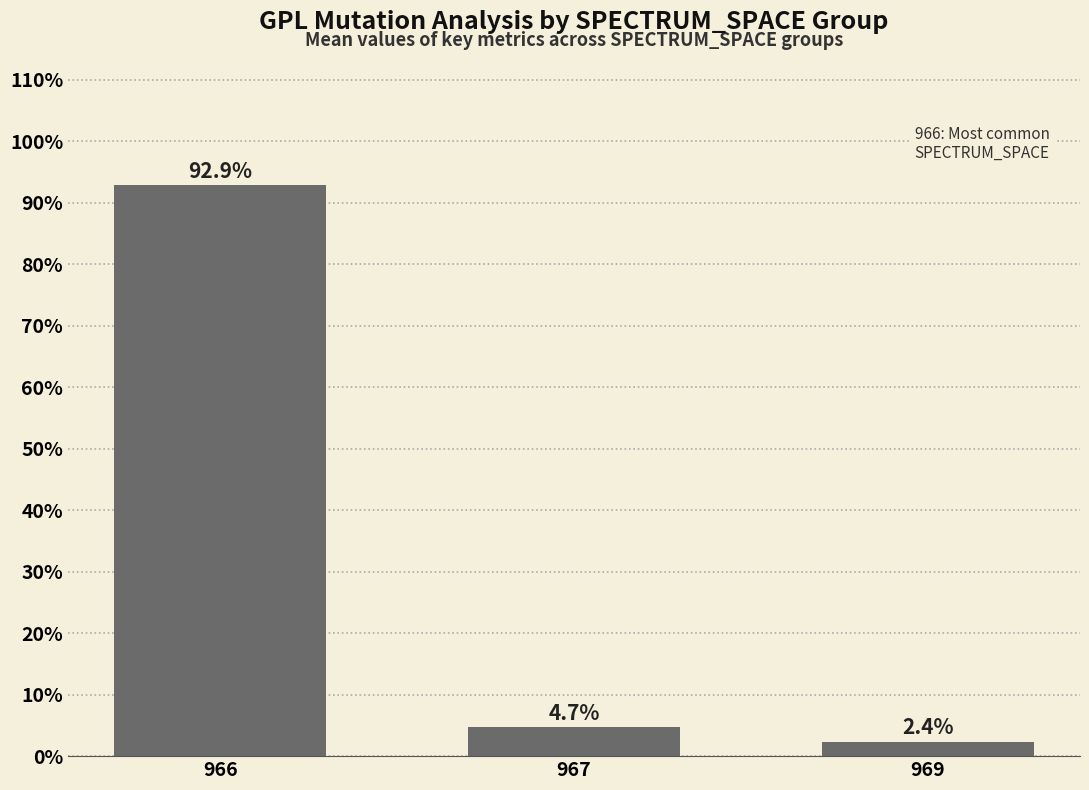

The chart shows a value of 92.9 at 966. True or false?

True